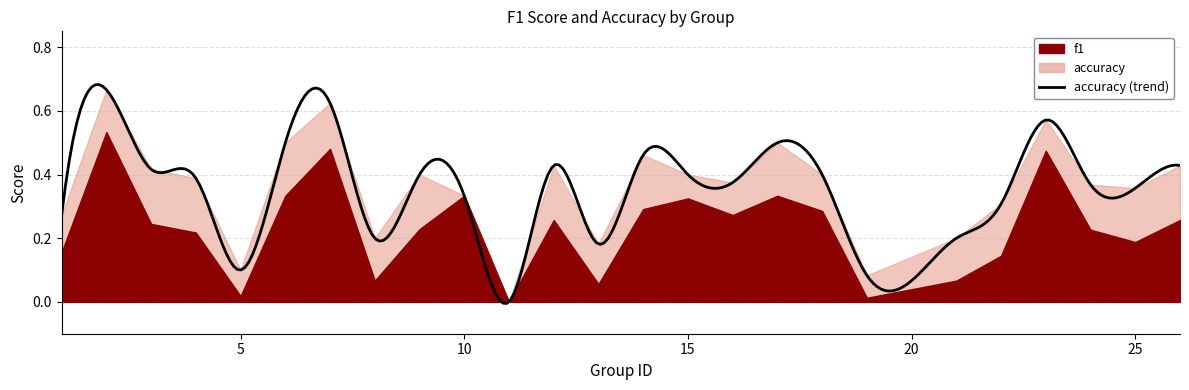

What is the approximate value of accuracy at 16?

0.4